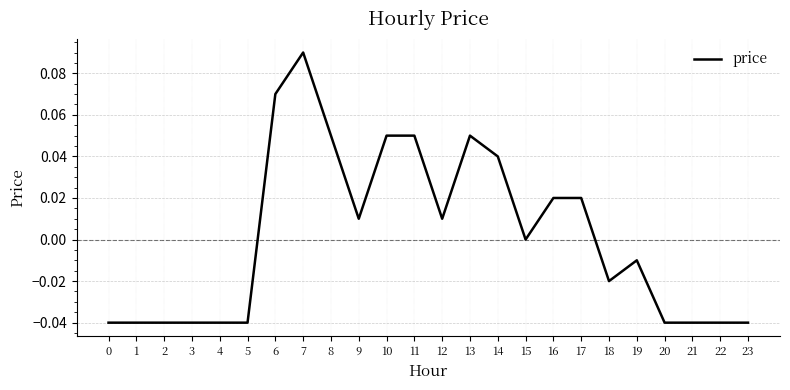

Which has a higher value, 8 or 0?

8